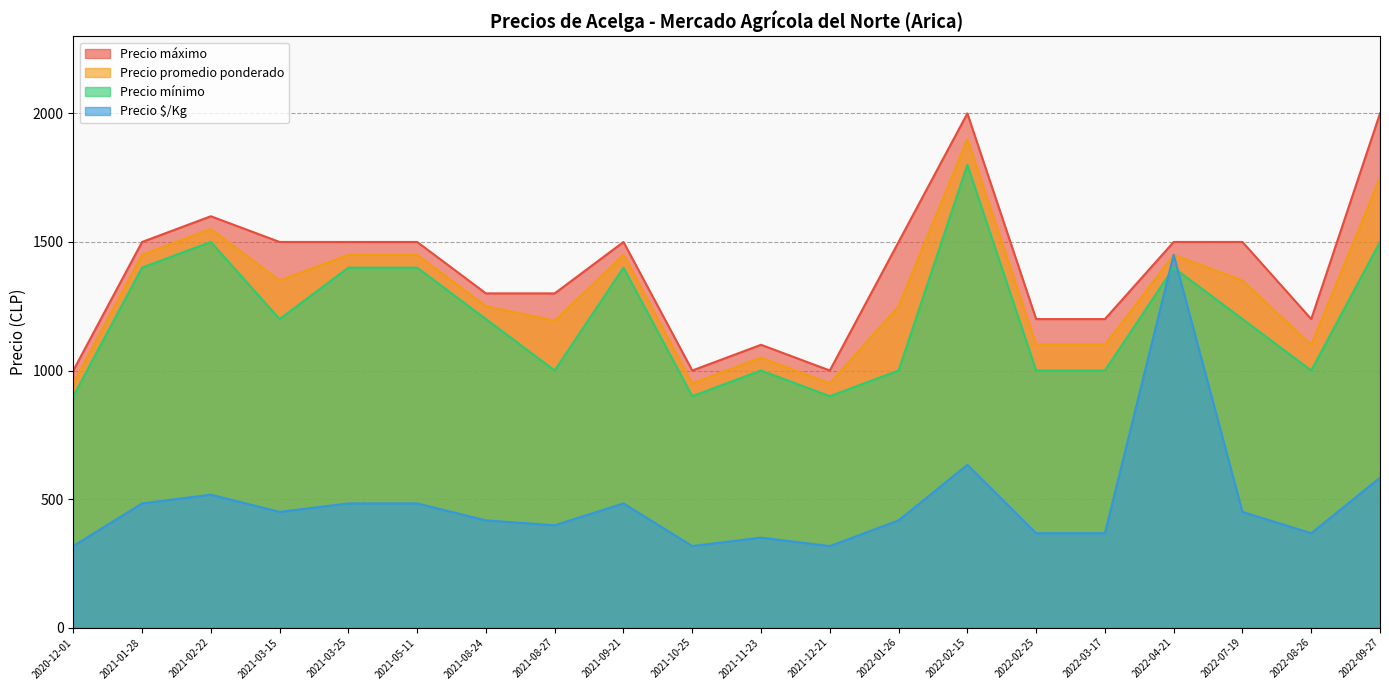

Which series has the largest total across all categories?

Precio máximo